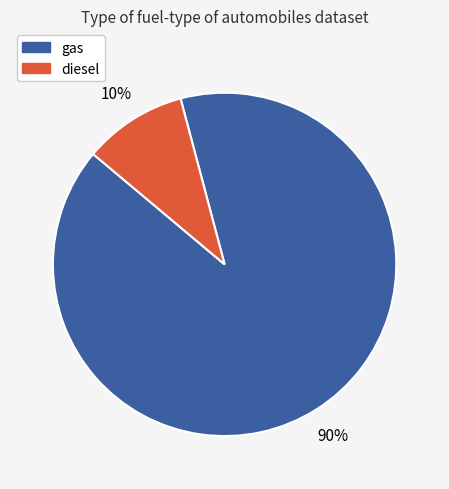

Does any single category account for the majority?

Yes